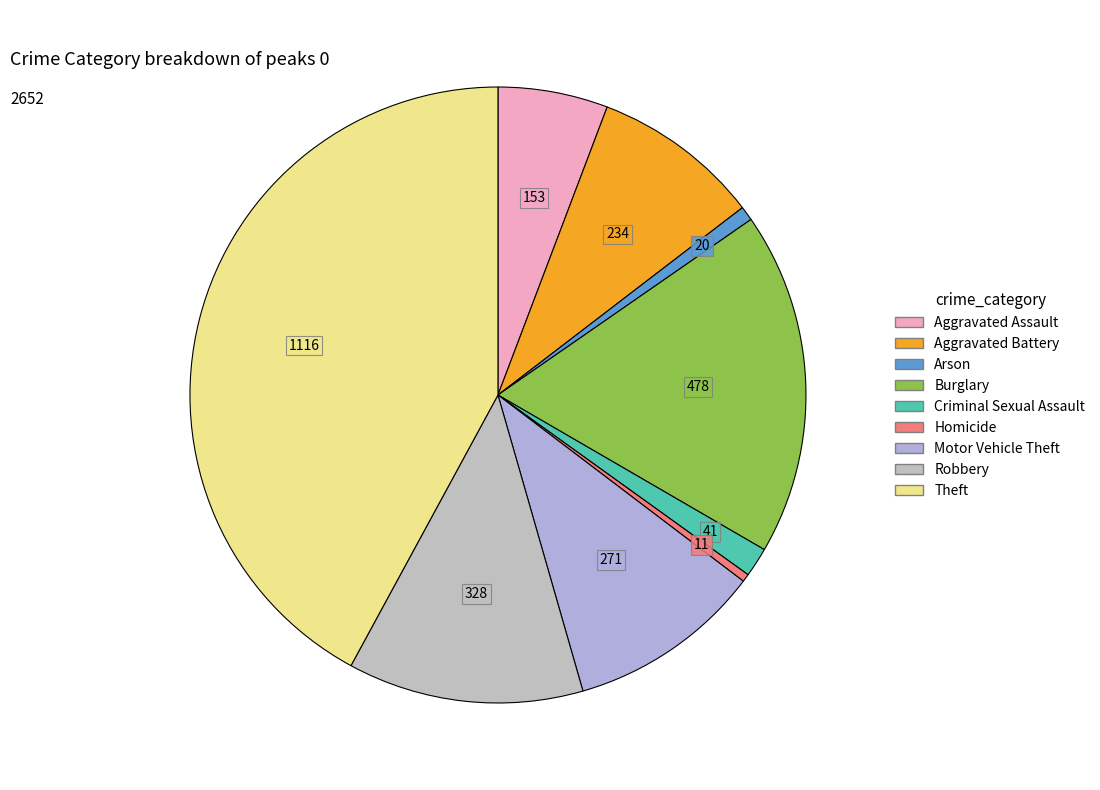

What portion of the pie excludes Theft?

57.9%